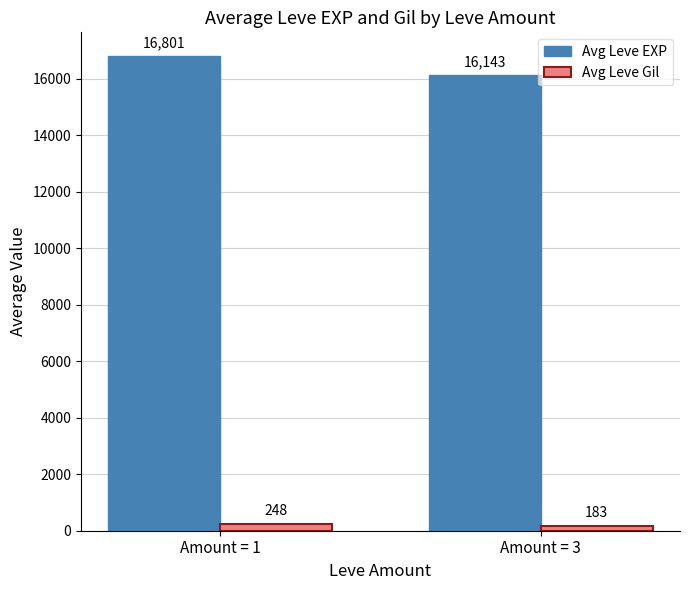

How many bars are there in total?

4